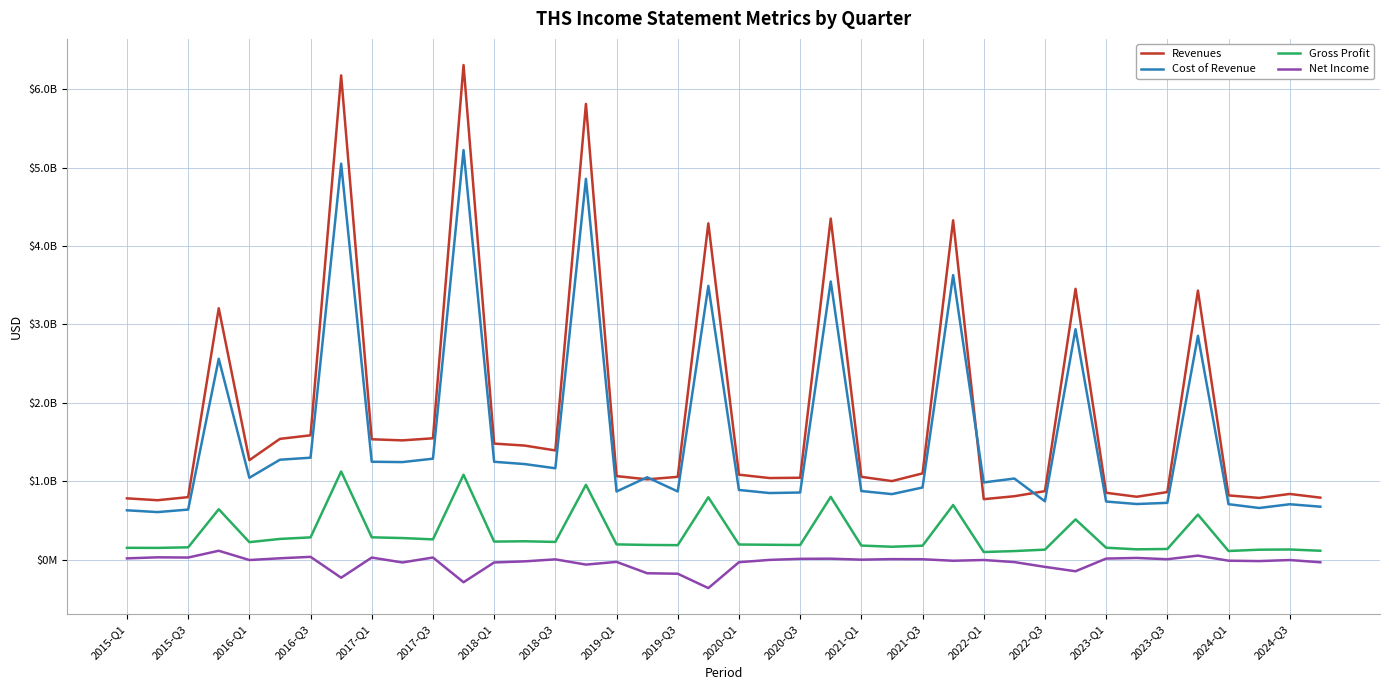

Does the chart display data point markers on the line(s)?

No